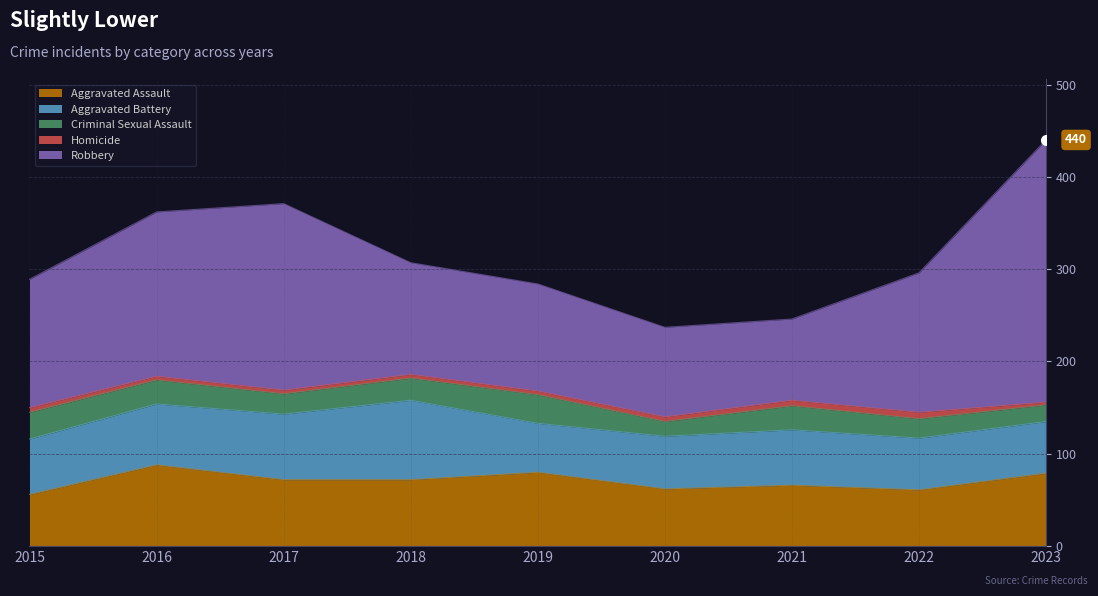

Which series has the largest total across all categories?

Robbery